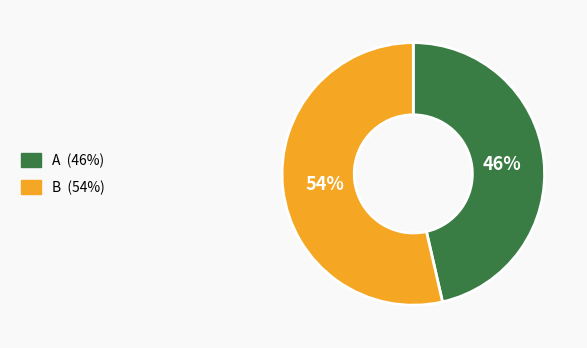

True or false: B accounts for 54% of the total.

True